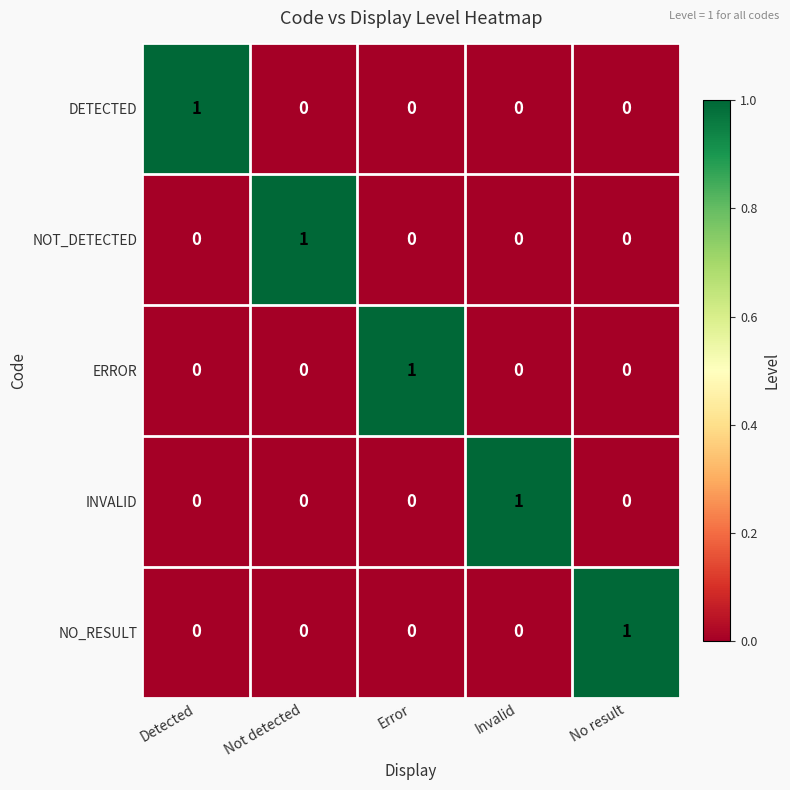

Is it true that NOT_DETECTED equals 0 at Detected?

True